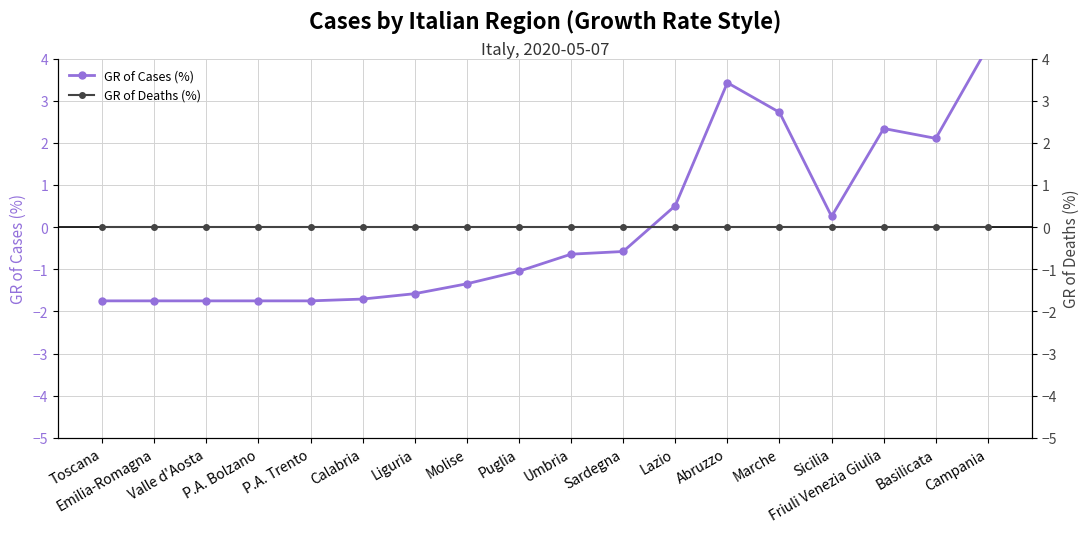

How many distinct data groups are displayed?

2